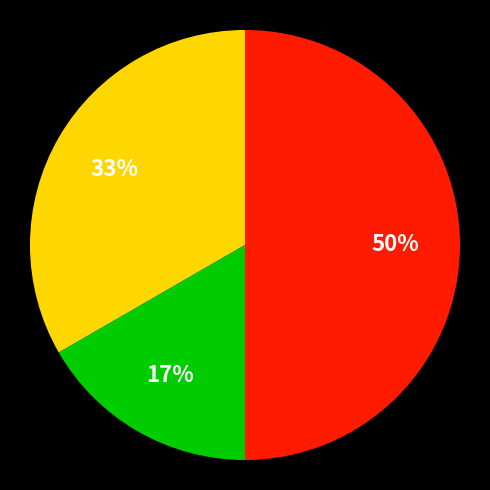

To the nearest percent, what is the difference between the largest and smallest slice percentages?

33%